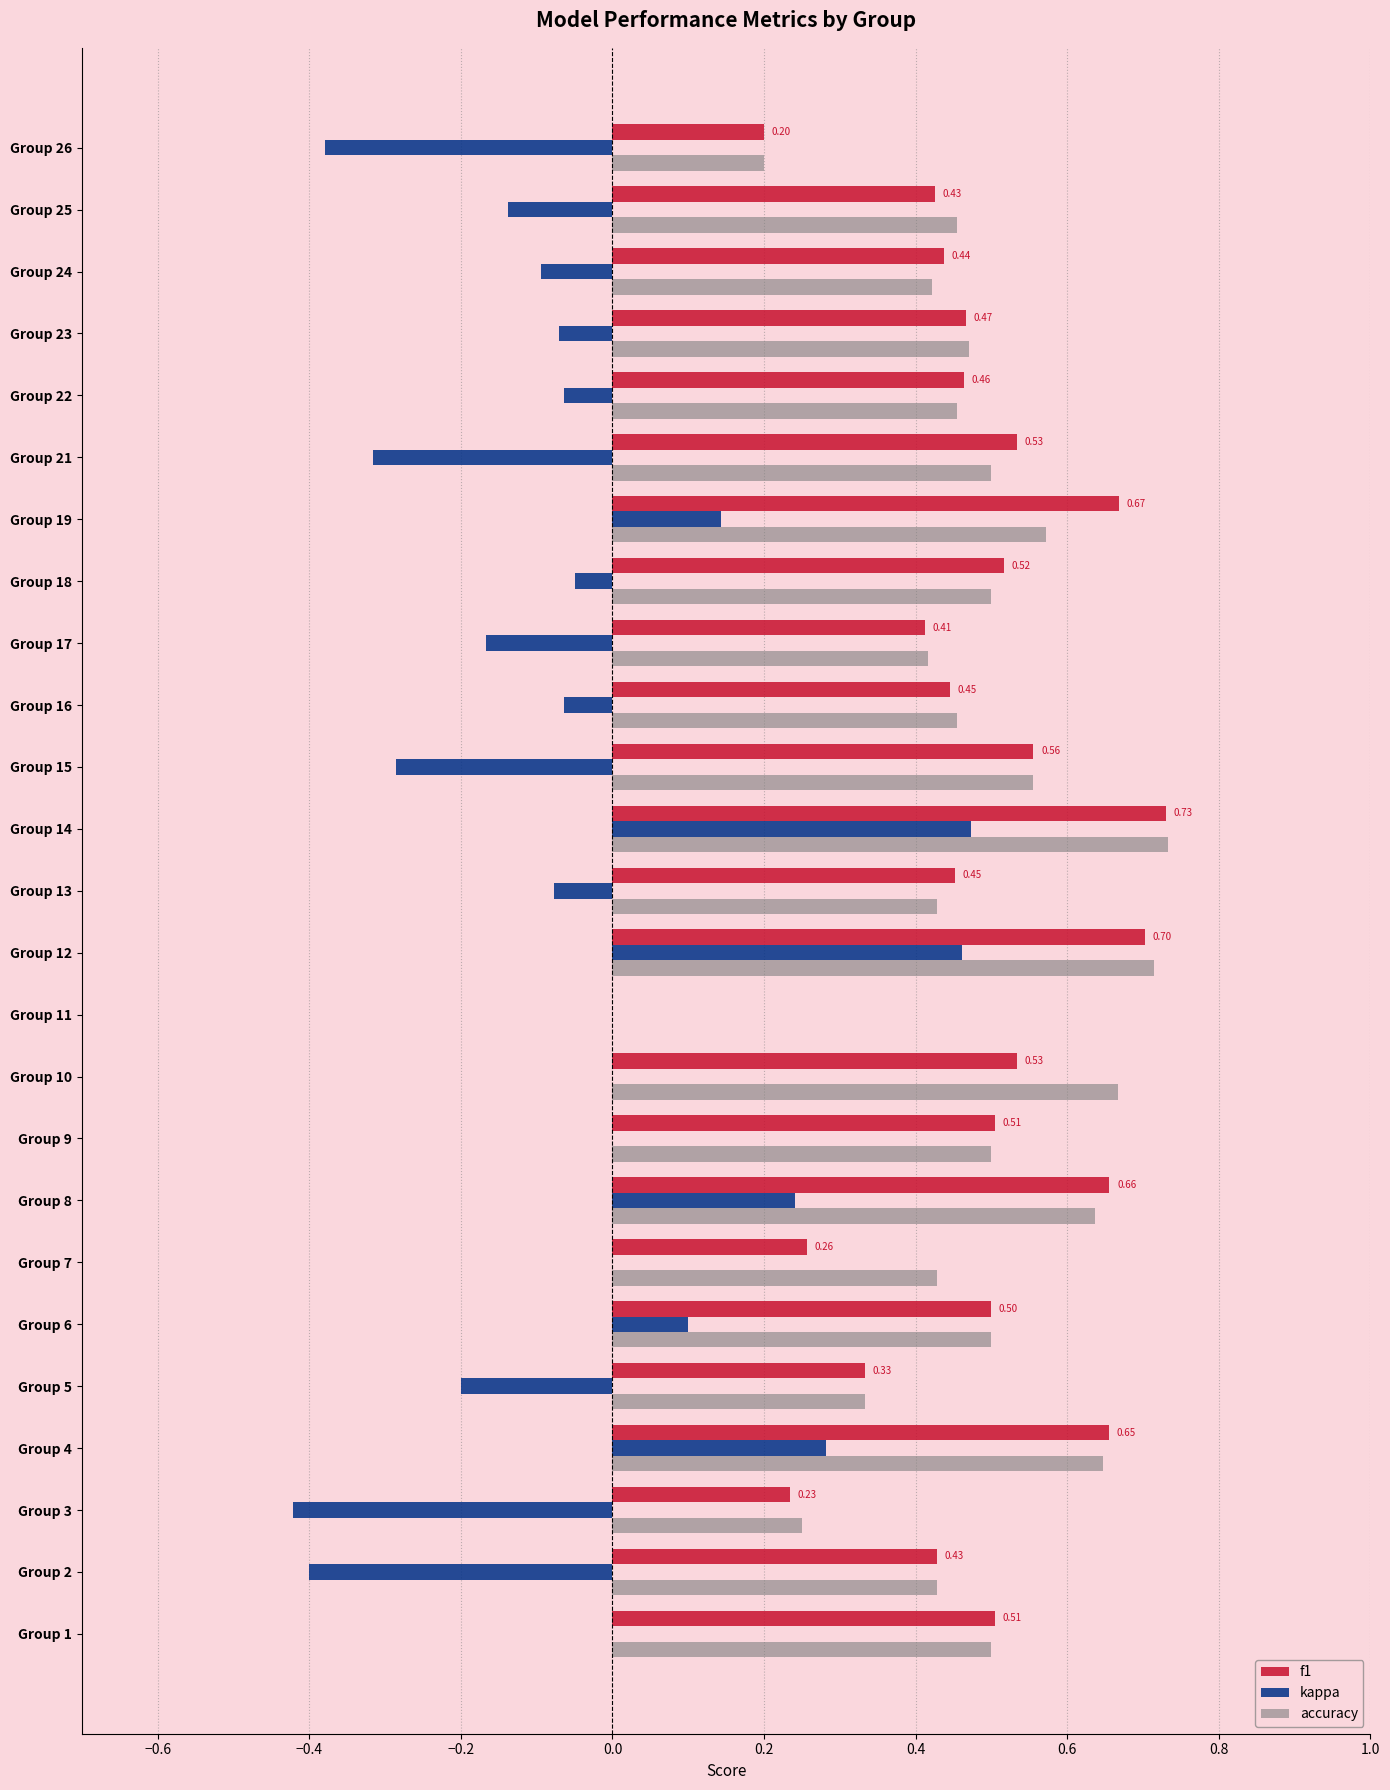

Between Group 11 and Group 18, which series saw the biggest shift?

f1